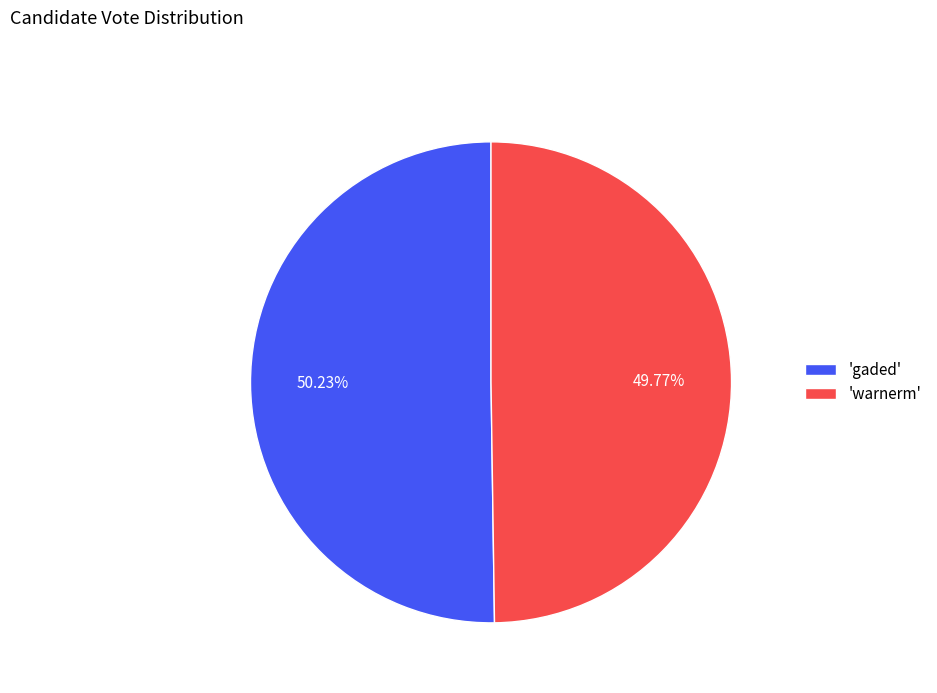

Is there any slice that represents more than half of the pie?

Yes